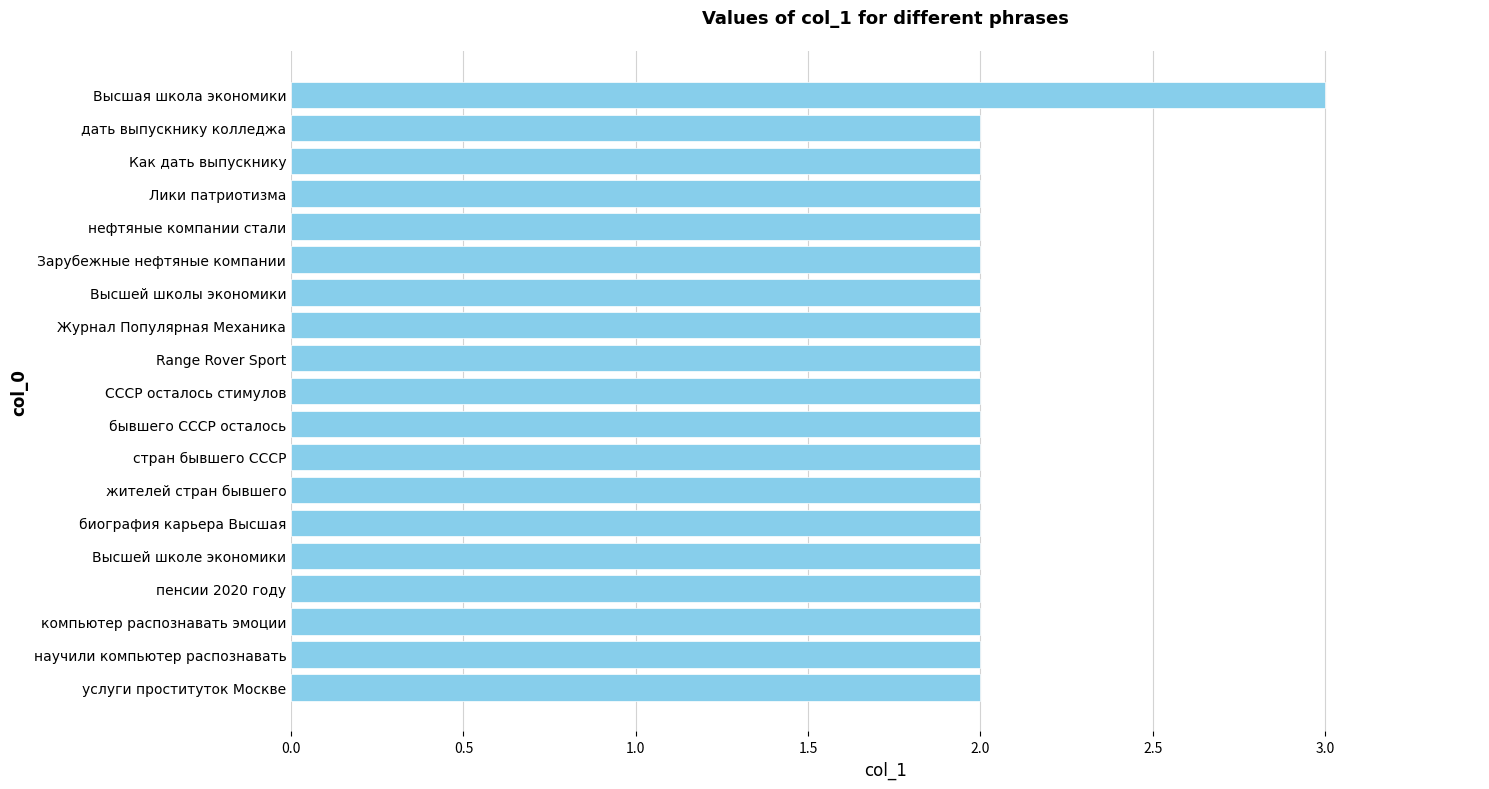

What is the sum of all values?

39